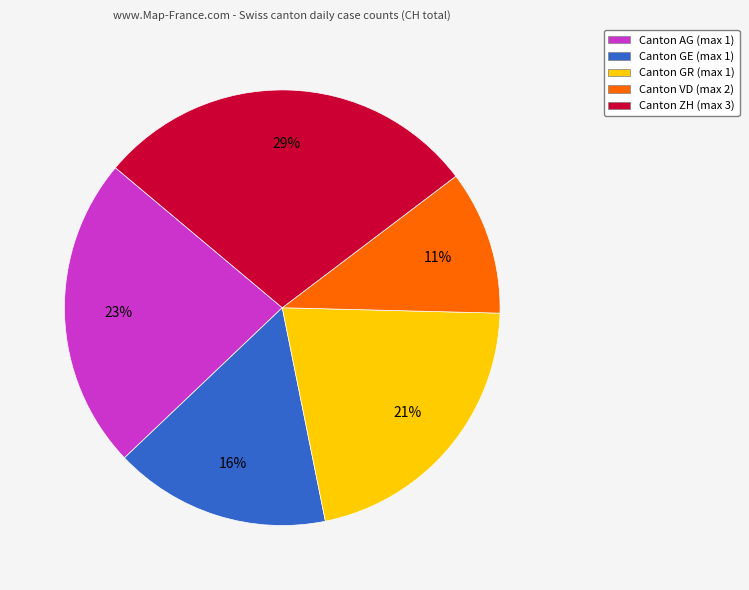

Is there any slice that represents more than half of the pie?

No